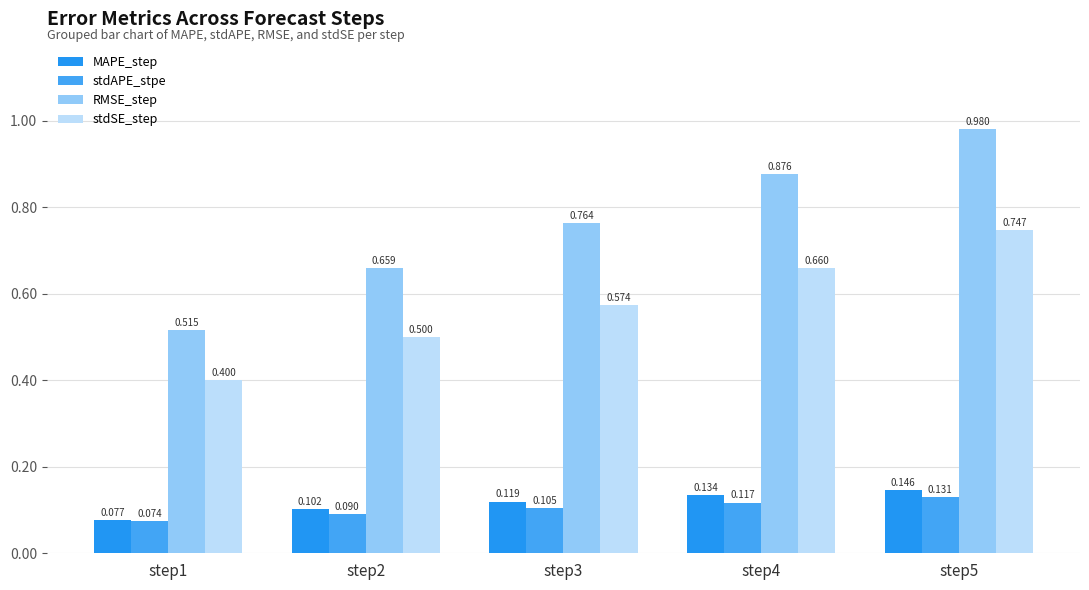

List the series in order of their peak value, lowest first.

stdAPE_stpe, MAPE_step, stdSE_step, RMSE_step